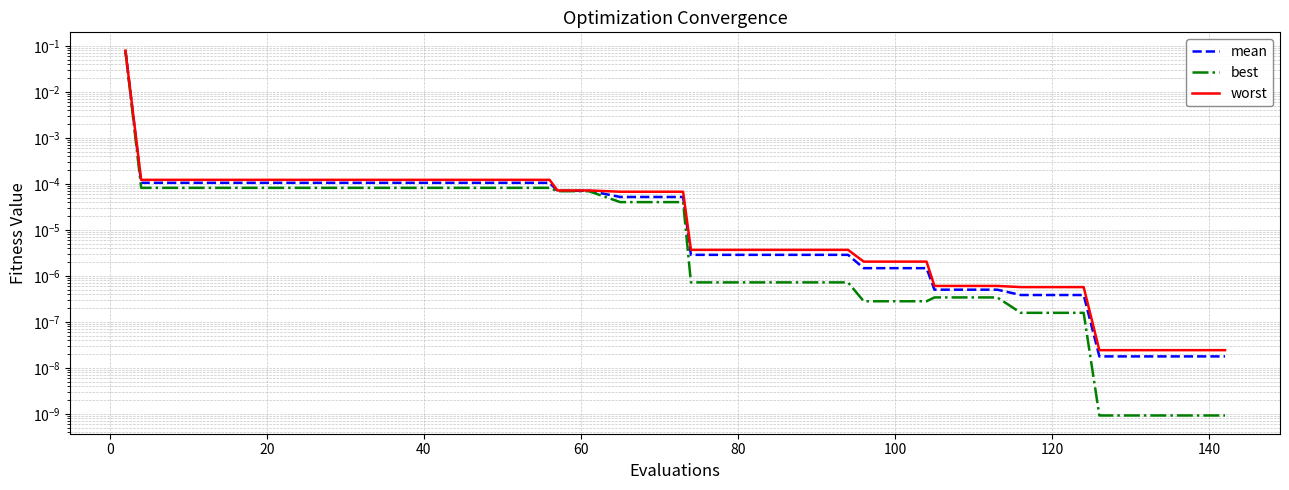

At which label does mean reach its peak?

−20